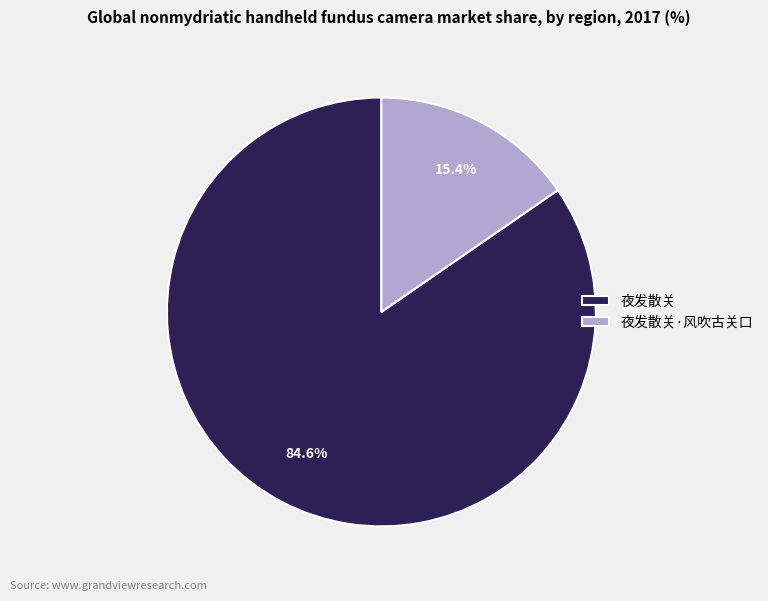

To the nearest percent, what is the difference between the largest and smallest slice percentages?

69%